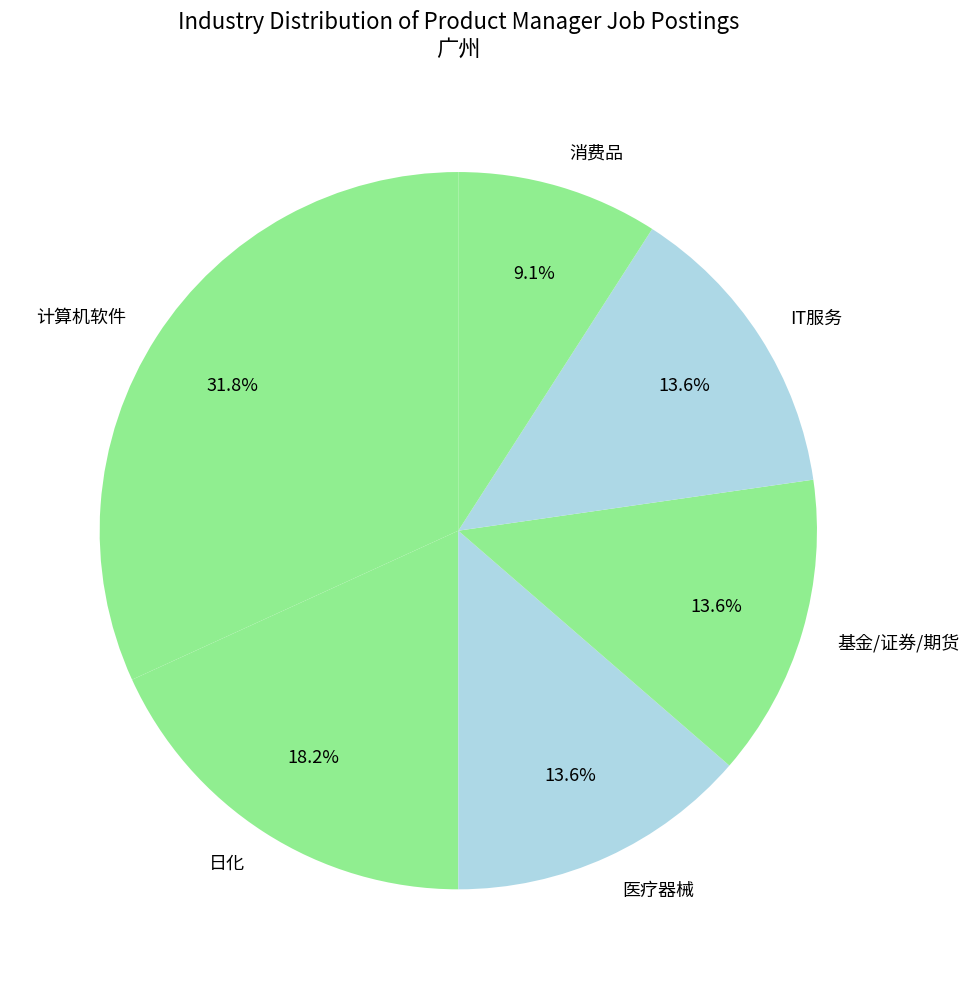

To the nearest percent, what is the average slice percentage?

17%